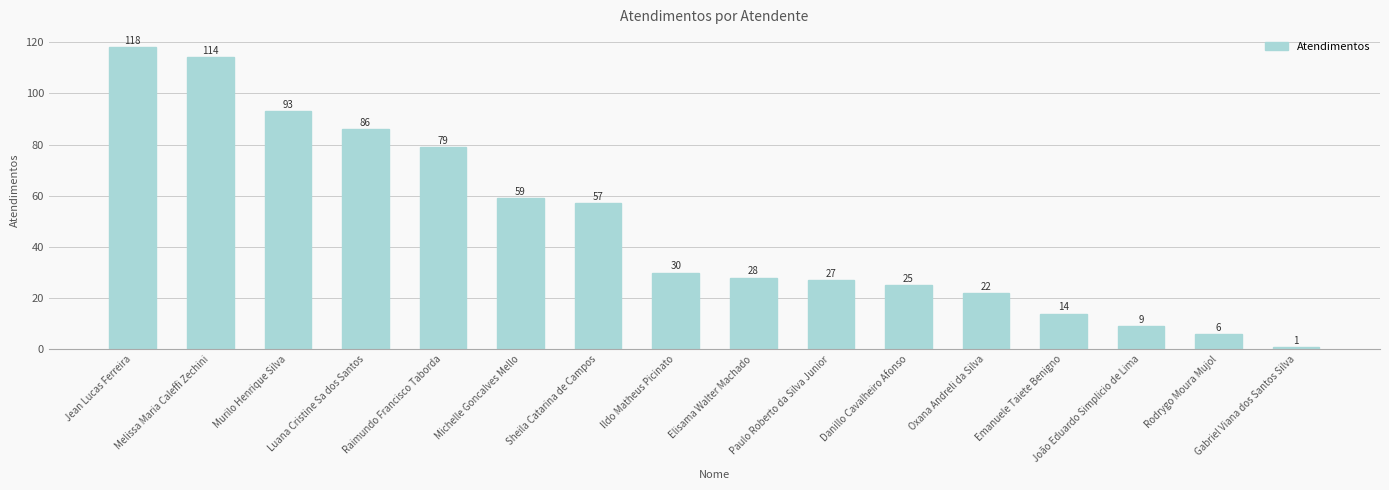

Which label corresponds to the smallest value in the chart?

Gabriel Viana dos Santos Silva